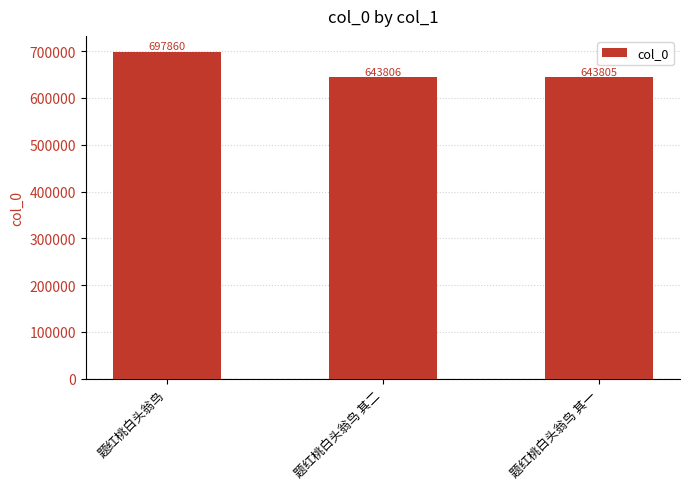

What value does the data have at 题红桃白头翁鸟 其二, to the nearest 10?

643810